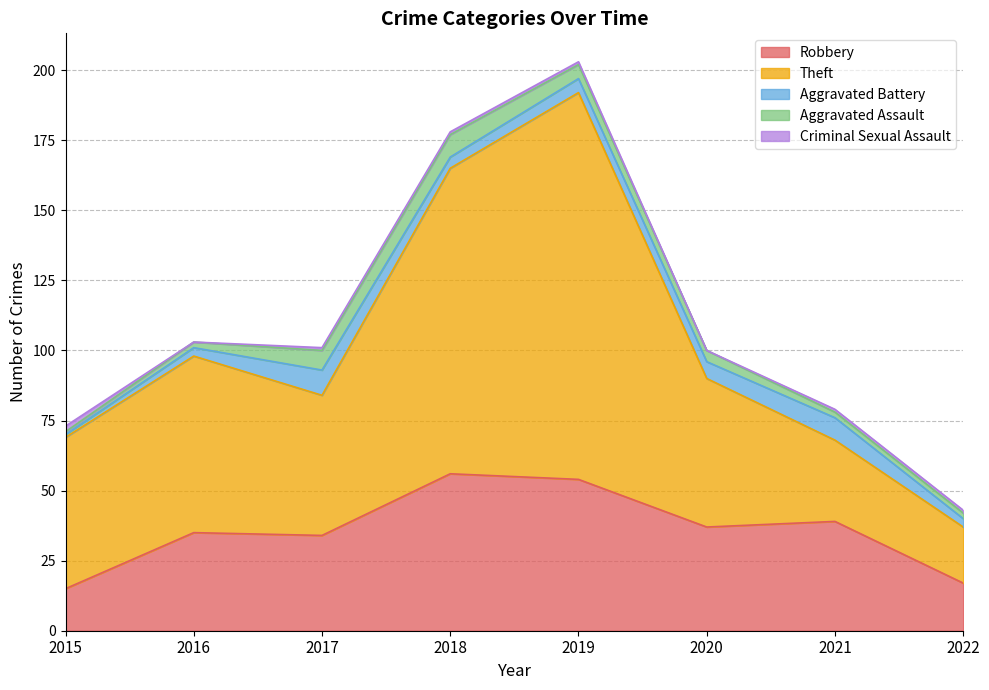

What is the highest value of the Theft series?

138